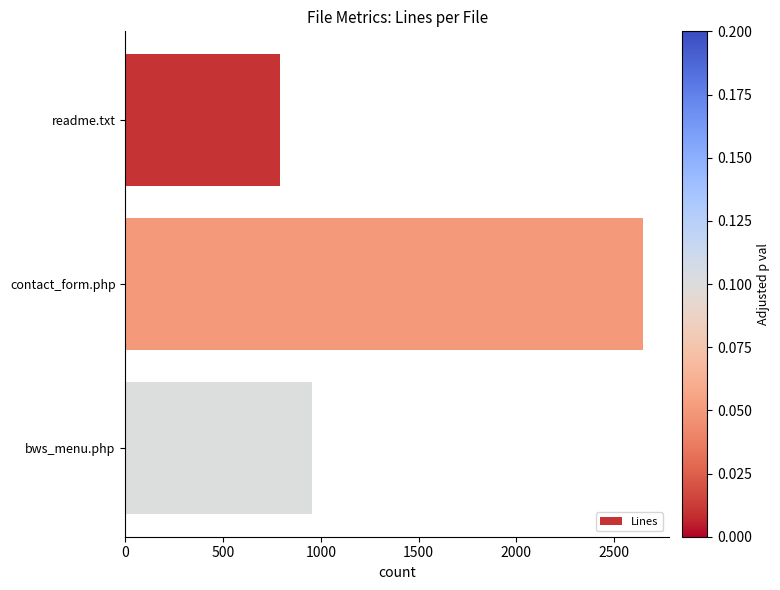

What is the difference between the maximum and minimum values?

1854